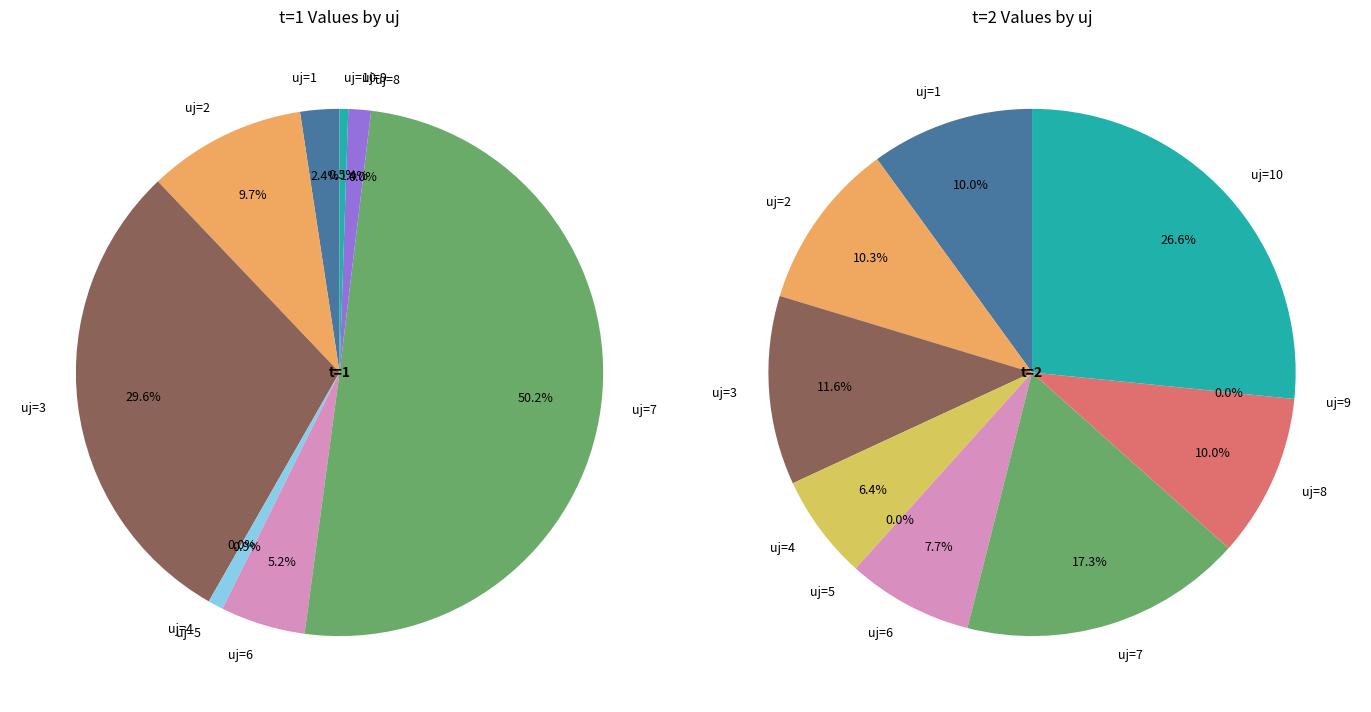

How many slices are in this pie chart?

10